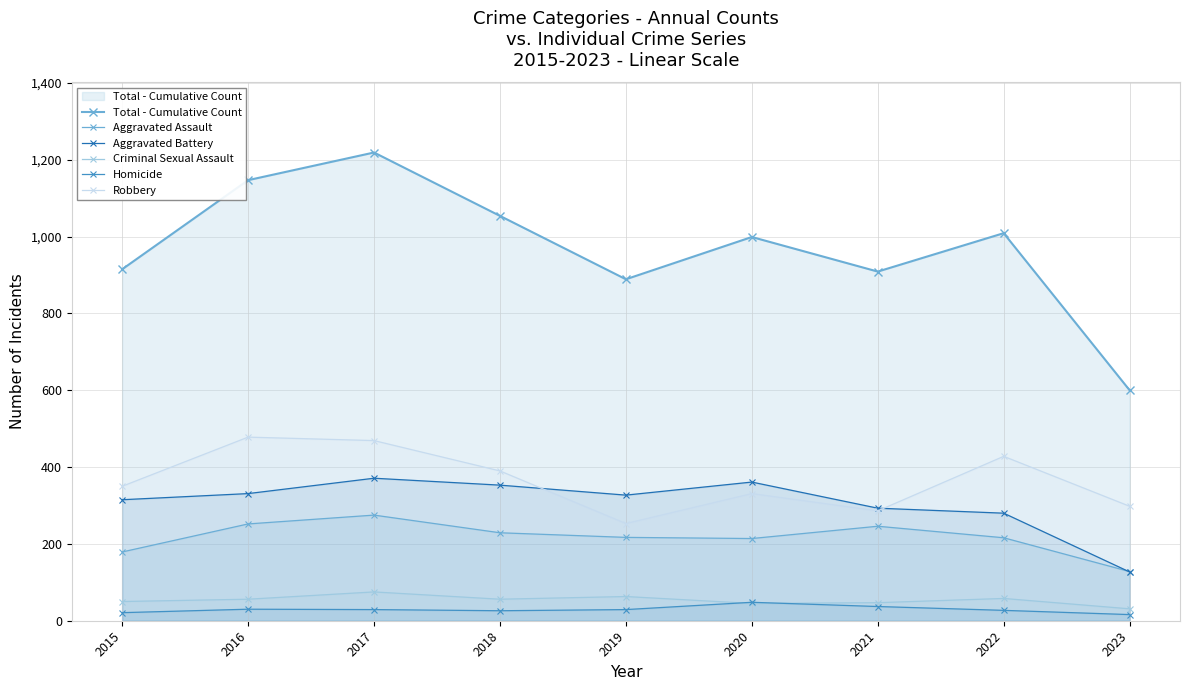

How many data points does each series have?

9